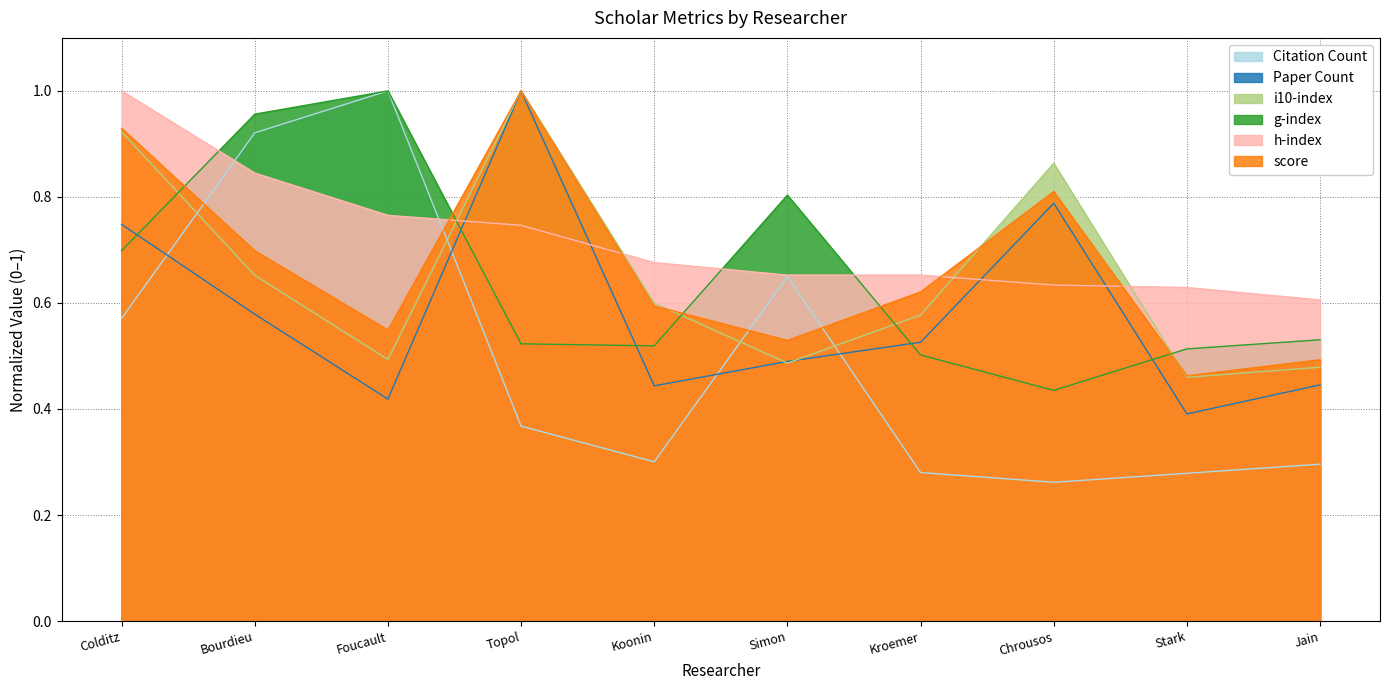

How many h-index values are between 0 and 1?

10